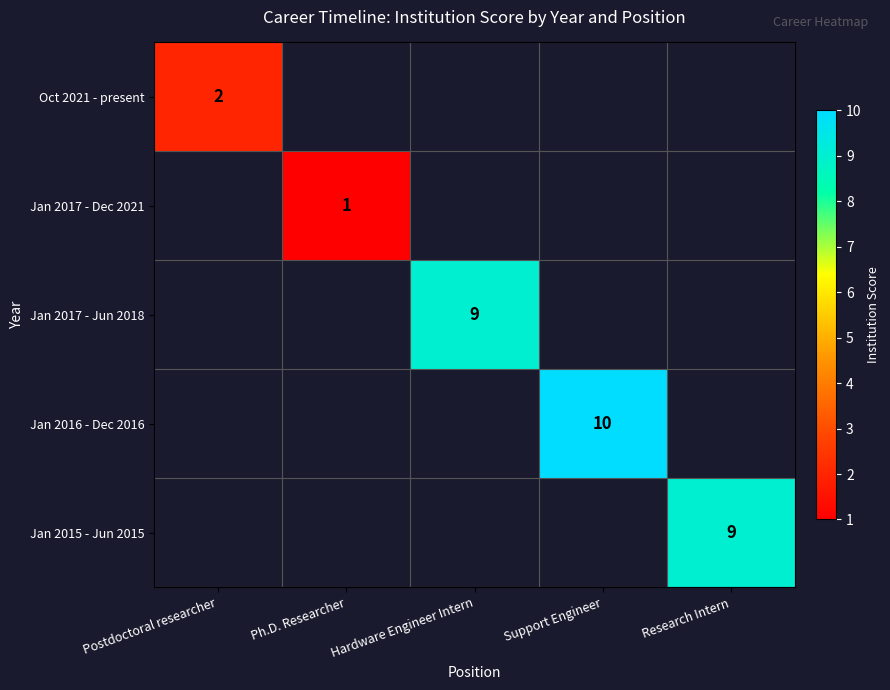

True or false: Oct 2021 - present has a value of 0 at Postdoctoral researcher.

False